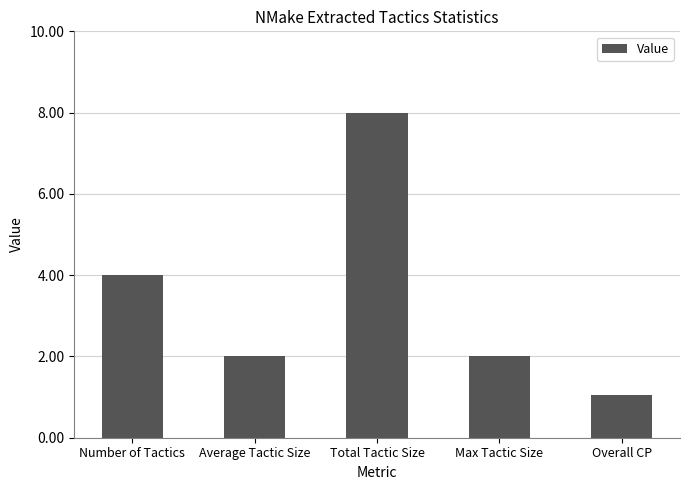

Does the chart contain any negative values?

No